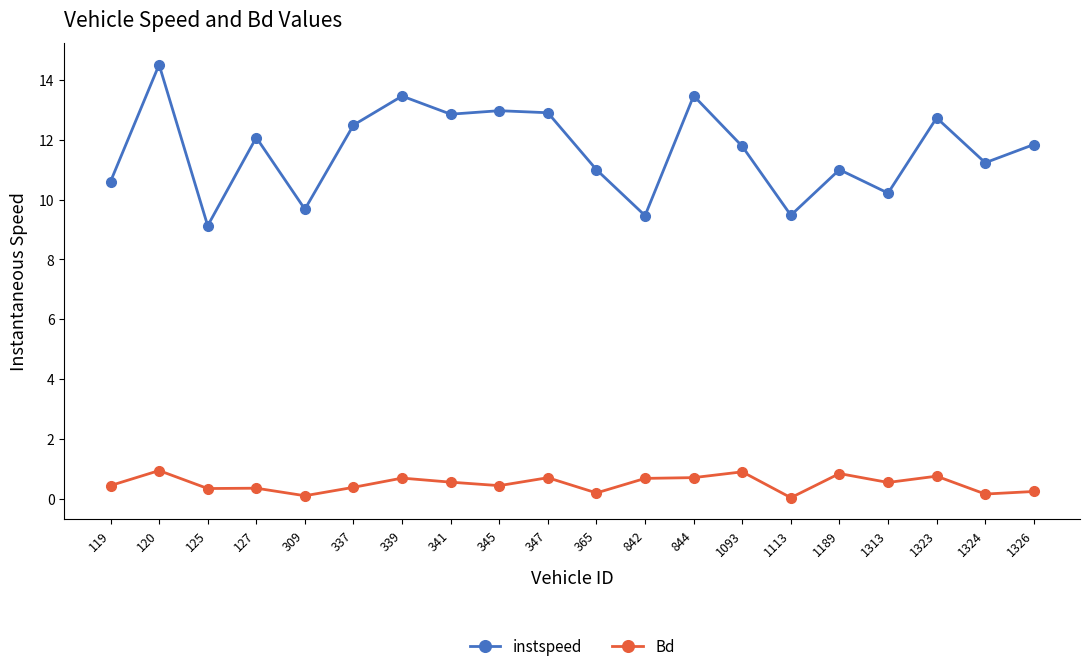

The instspeed series shows 17.9 at 1326. True or false?

False